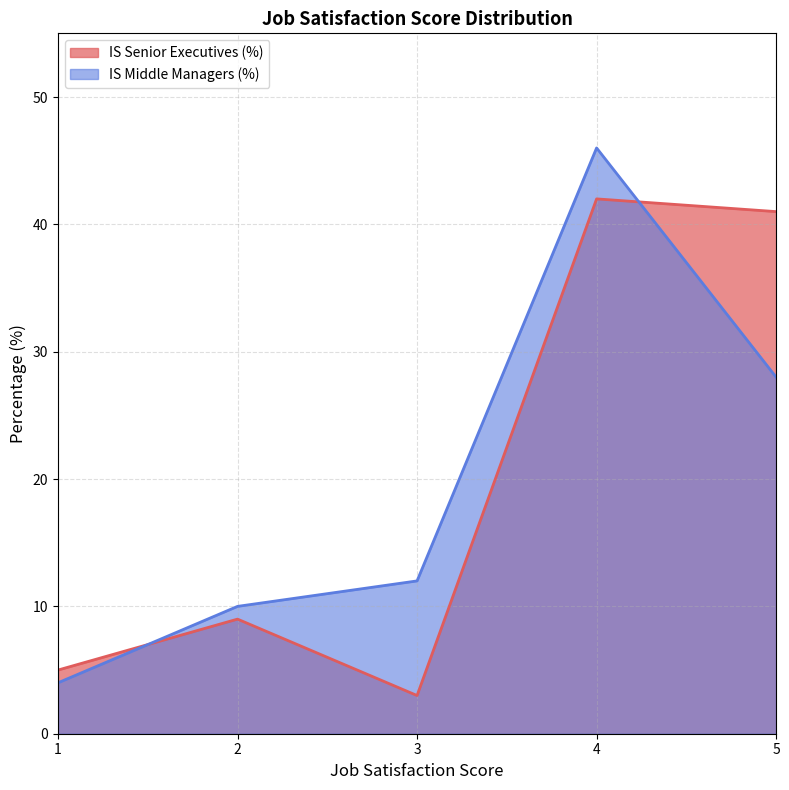

True or false: IS Middle Managers (%) and IS Senior Executives (%) intersect in this chart.

True